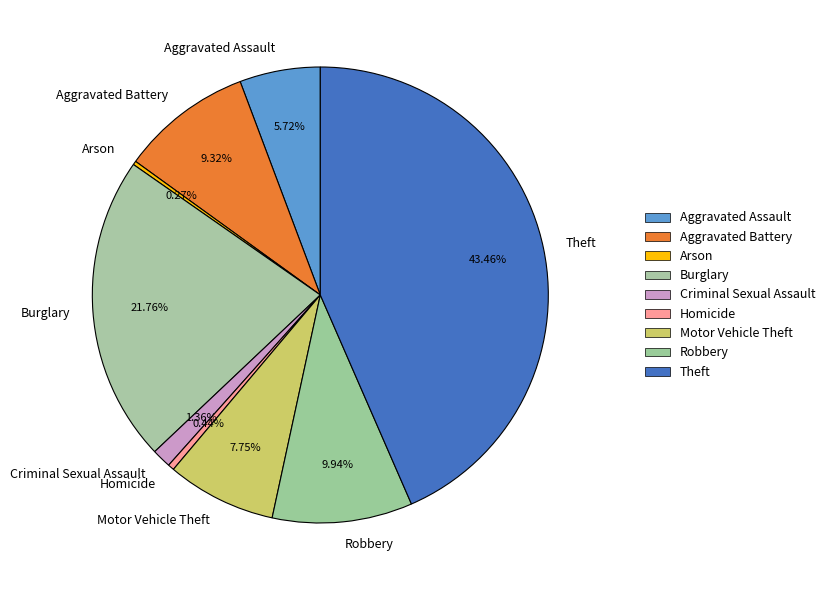

Between Motor Vehicle Theft and Burglary, which is larger?

Burglary